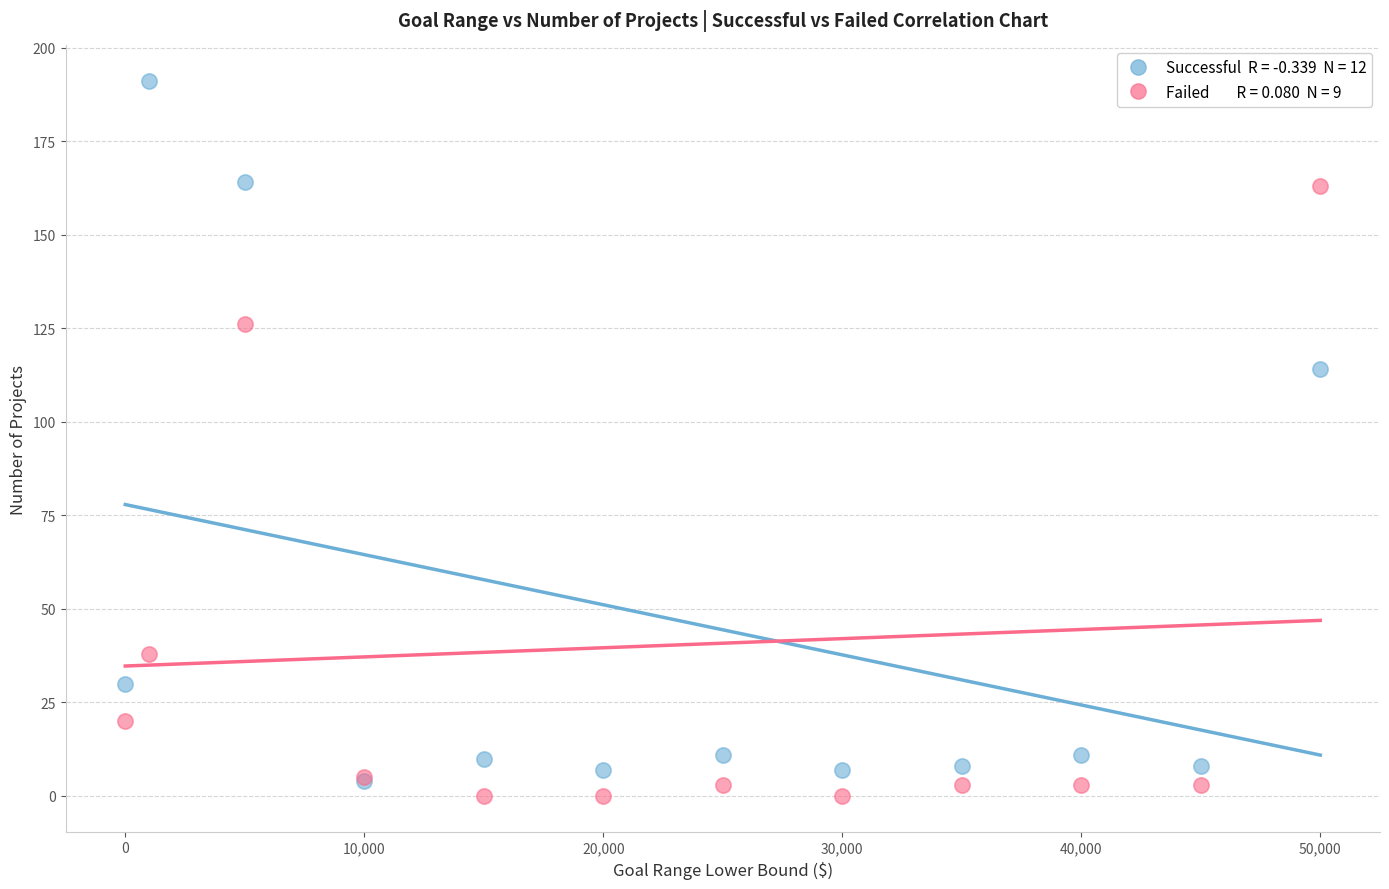

Across all series, what Y value is closest to 95?

114